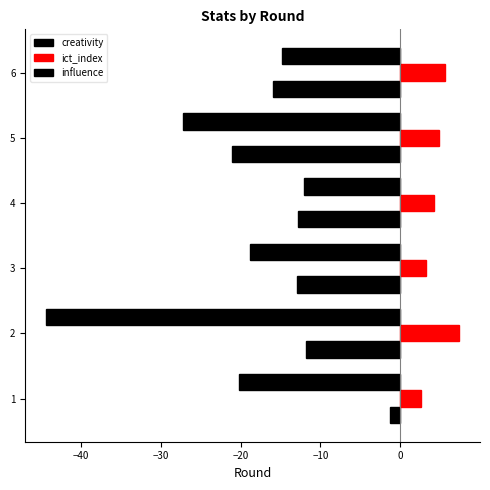

Count the number of data series in this chart.

3